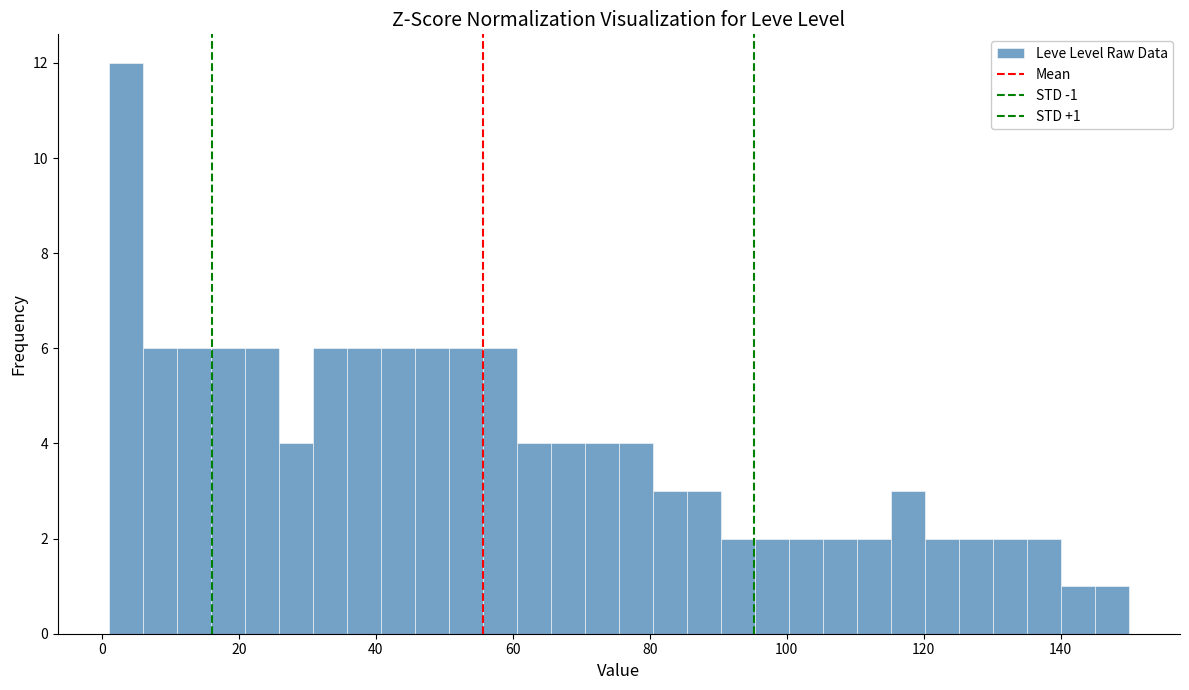

Around what value on the x-axis is the tallest bar? Give the approximate position of its centre, as read against the axis.

4